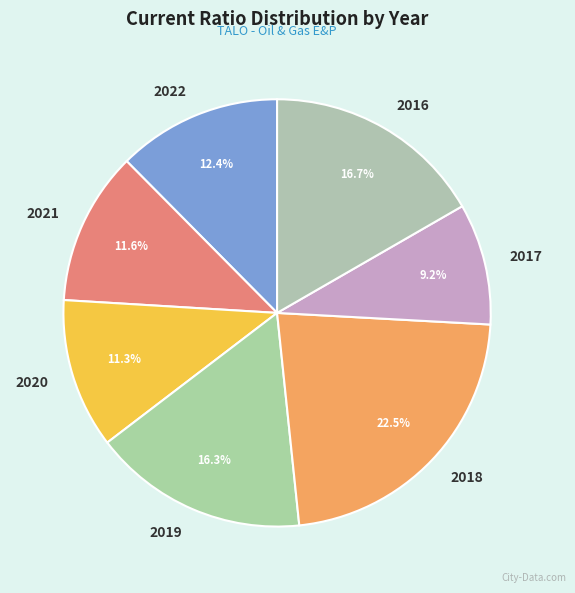

To the nearest percent, what is the average slice percentage?

14%